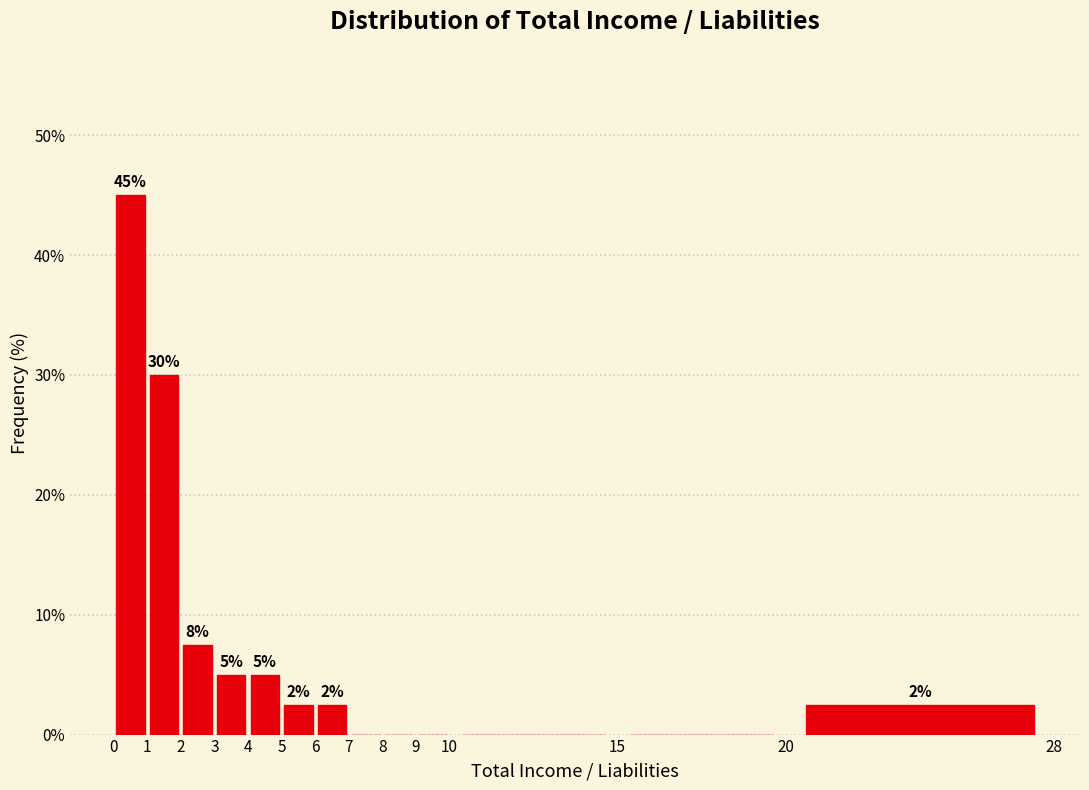

Which range on the x-axis has the tallest bar?

0 to 1